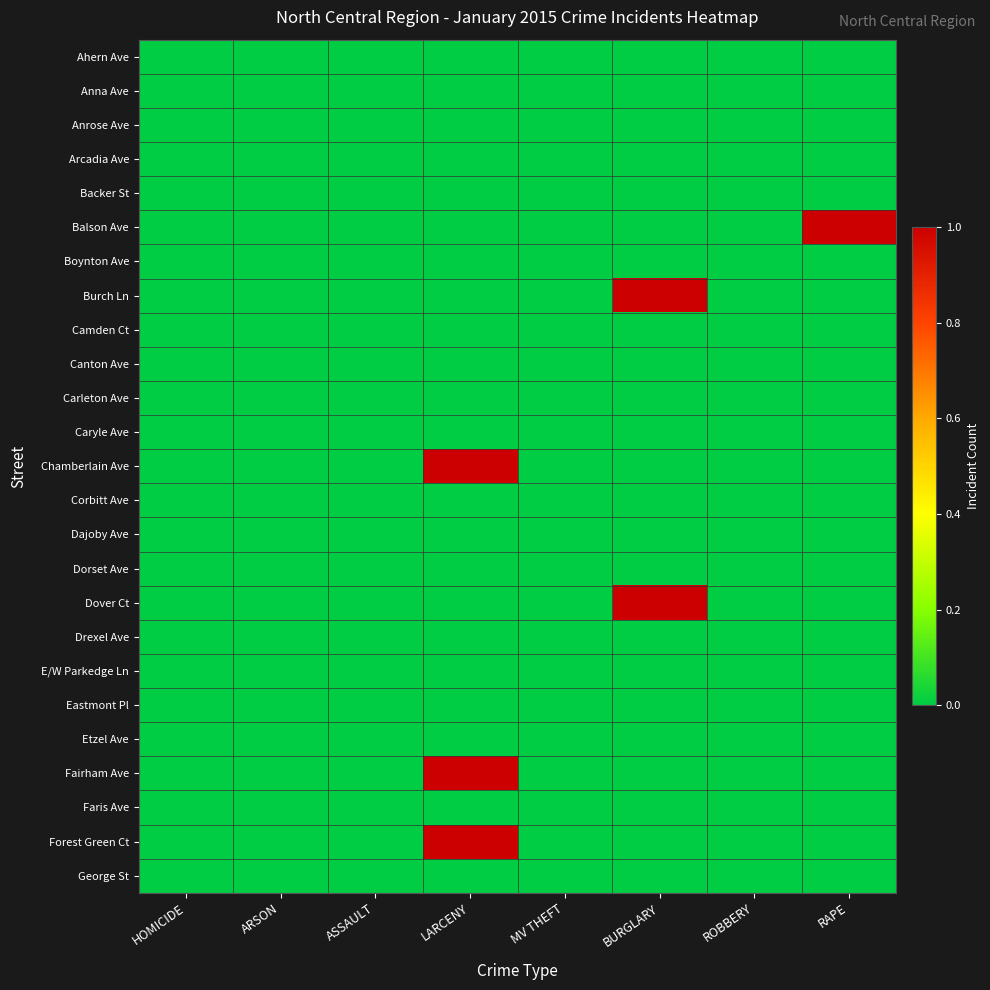

Reading right to left, transcribe all the data shown in this chart.

Ahern Ave: RAPE=0	ROBBERY=0	BURGLARY=0	MV THEFT=0	LARCENY=0	ASSAULT=0	ARSON=0	HOMICIDE=0
Anna Ave: RAPE=0	ROBBERY=0	BURGLARY=0	MV THEFT=0	LARCENY=0	ASSAULT=0	ARSON=0	HOMICIDE=0
Anrose Ave: RAPE=0	ROBBERY=0	BURGLARY=0	MV THEFT=0	LARCENY=0	ASSAULT=0	ARSON=0	HOMICIDE=0
Arcadia Ave: RAPE=0	ROBBERY=0	BURGLARY=0	MV THEFT=0	LARCENY=0	ASSAULT=0	ARSON=0	HOMICIDE=0
Backer St: RAPE=0	ROBBERY=0	BURGLARY=0	MV THEFT=0	LARCENY=0	ASSAULT=0	ARSON=0	HOMICIDE=0
Balson Ave: RAPE=1	ROBBERY=0	BURGLARY=0	MV THEFT=0	LARCENY=0	ASSAULT=0	ARSON=0	HOMICIDE=0
Boynton Ave: RAPE=0	ROBBERY=0	BURGLARY=0	MV THEFT=0	LARCENY=0	ASSAULT=0	ARSON=0	HOMICIDE=0
Burch Ln: RAPE=0	ROBBERY=0	BURGLARY=1	MV THEFT=0	LARCENY=0	ASSAULT=0	ARSON=0	HOMICIDE=0
Camden Ct: RAPE=0	ROBBERY=0	BURGLARY=0	MV THEFT=0	LARCENY=0	ASSAULT=0	ARSON=0	HOMICIDE=0
Canton Ave: RAPE=0	ROBBERY=0	BURGLARY=0	MV THEFT=0	LARCENY=0	ASSAULT=0	ARSON=0	HOMICIDE=0
Carleton Ave: RAPE=0	ROBBERY=0	BURGLARY=0	MV THEFT=0	LARCENY=0	ASSAULT=0	ARSON=0	HOMICIDE=0
Caryle Ave: RAPE=0	ROBBERY=0	BURGLARY=0	MV THEFT=0	LARCENY=0	ASSAULT=0	ARSON=0	HOMICIDE=0
Chamberlain Ave: RAPE=0	ROBBERY=0	BURGLARY=0	MV THEFT=0	LARCENY=1	ASSAULT=0	ARSON=0	HOMICIDE=0
Corbitt Ave: RAPE=0	ROBBERY=0	BURGLARY=0	MV THEFT=0	LARCENY=0	ASSAULT=0	ARSON=0	HOMICIDE=0
Dajoby Ave: RAPE=0	ROBBERY=0	BURGLARY=0	MV THEFT=0	LARCENY=0	ASSAULT=0	ARSON=0	HOMICIDE=0
Dorset Ave: RAPE=0	ROBBERY=0	BURGLARY=0	MV THEFT=0	LARCENY=0	ASSAULT=0	ARSON=0	HOMICIDE=0
Dover Ct: RAPE=0	ROBBERY=0	BURGLARY=1	MV THEFT=0	LARCENY=0	ASSAULT=0	ARSON=0	HOMICIDE=0
Drexel Ave: RAPE=0	ROBBERY=0	BURGLARY=0	MV THEFT=0	LARCENY=0	ASSAULT=0	ARSON=0	HOMICIDE=0
E/W Parkedge Ln: RAPE=0	ROBBERY=0	BURGLARY=0	MV THEFT=0	LARCENY=0	ASSAULT=0	ARSON=0	HOMICIDE=0
Eastmont Pl: RAPE=0	ROBBERY=0	BURGLARY=0	MV THEFT=0	LARCENY=0	ASSAULT=0	ARSON=0	HOMICIDE=0
Etzel Ave: RAPE=0	ROBBERY=0	BURGLARY=0	MV THEFT=0	LARCENY=0	ASSAULT=0	ARSON=0	HOMICIDE=0
Fairham Ave: RAPE=0	ROBBERY=0	BURGLARY=0	MV THEFT=0	LARCENY=1	ASSAULT=0	ARSON=0	HOMICIDE=0
Faris Ave: RAPE=0	ROBBERY=0	BURGLARY=0	MV THEFT=0	LARCENY=0	ASSAULT=0	ARSON=0	HOMICIDE=0
Forest Green Ct: RAPE=0	ROBBERY=0	BURGLARY=0	MV THEFT=0	LARCENY=1	ASSAULT=0	ARSON=0	HOMICIDE=0
George St: RAPE=0	ROBBERY=0	BURGLARY=0	MV THEFT=0	LARCENY=0	ASSAULT=0	ARSON=0	HOMICIDE=0